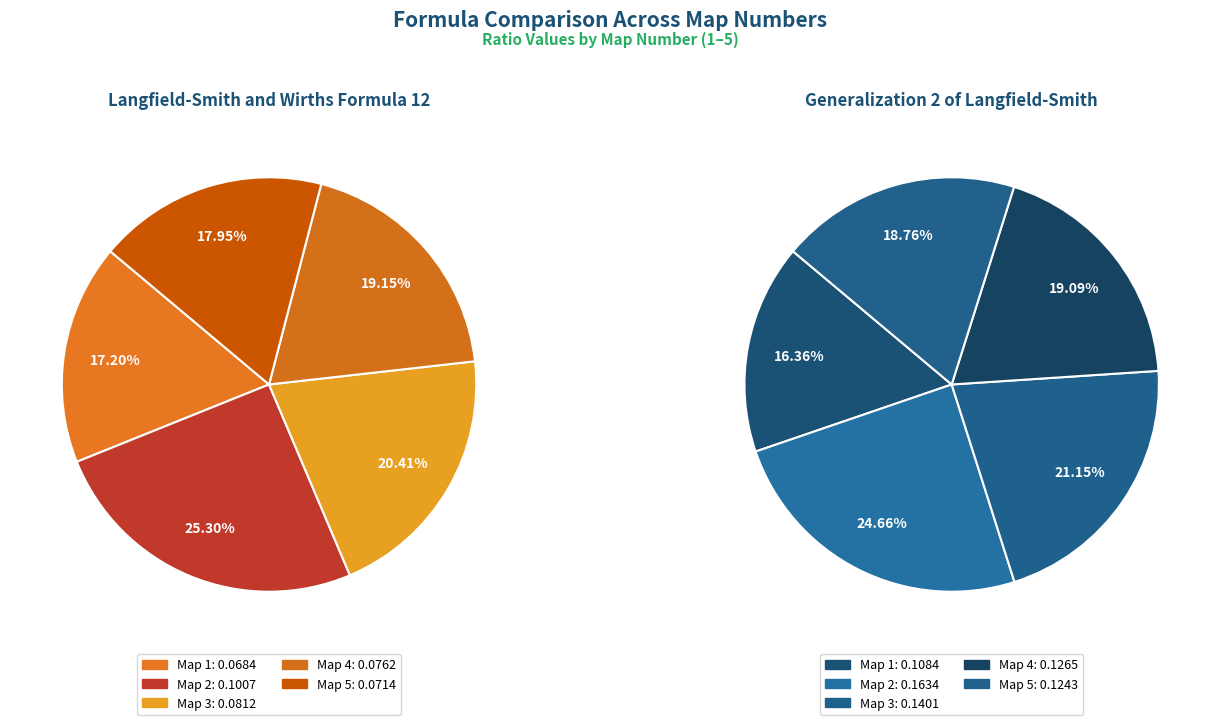

Does 4 represent more than half of the total?

No